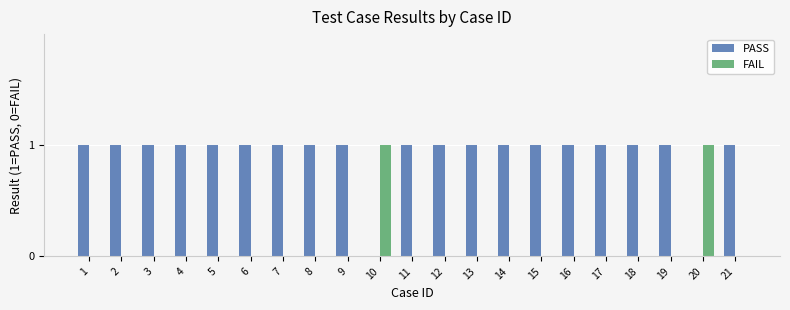

The PASS series shows 0 at 20. True or false?

True